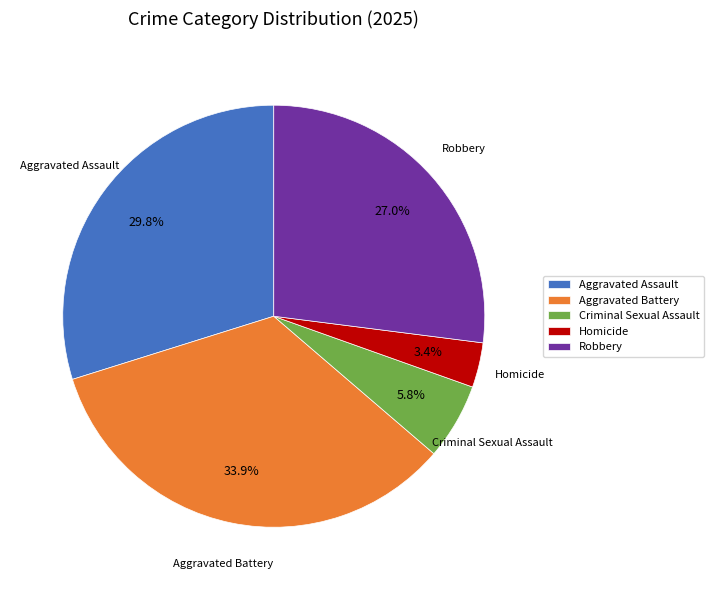

Which category has the biggest portion of the pie?

Aggravated Battery